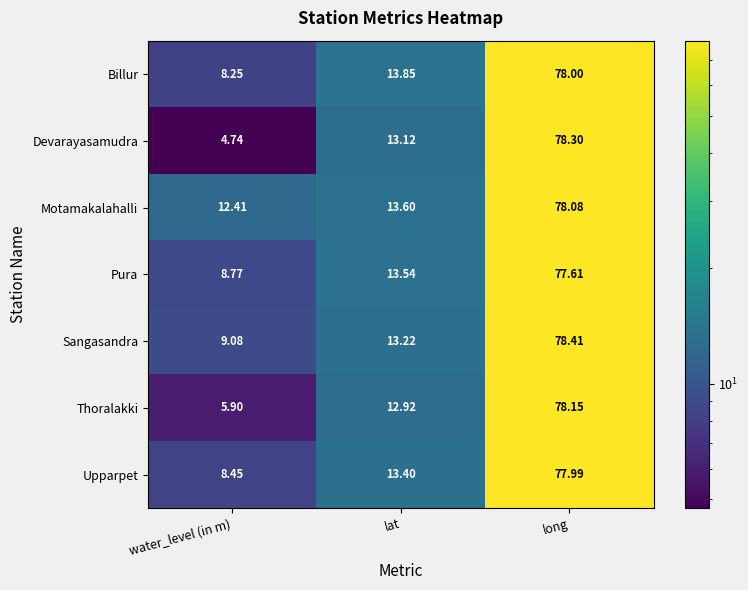

How many data points in Billur are less than 13?

1